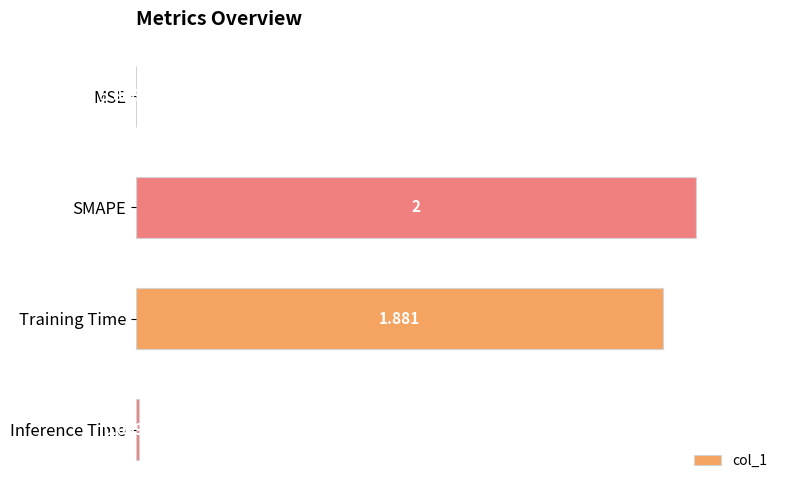

Which label corresponds to the largest value in the chart?

SMAPE